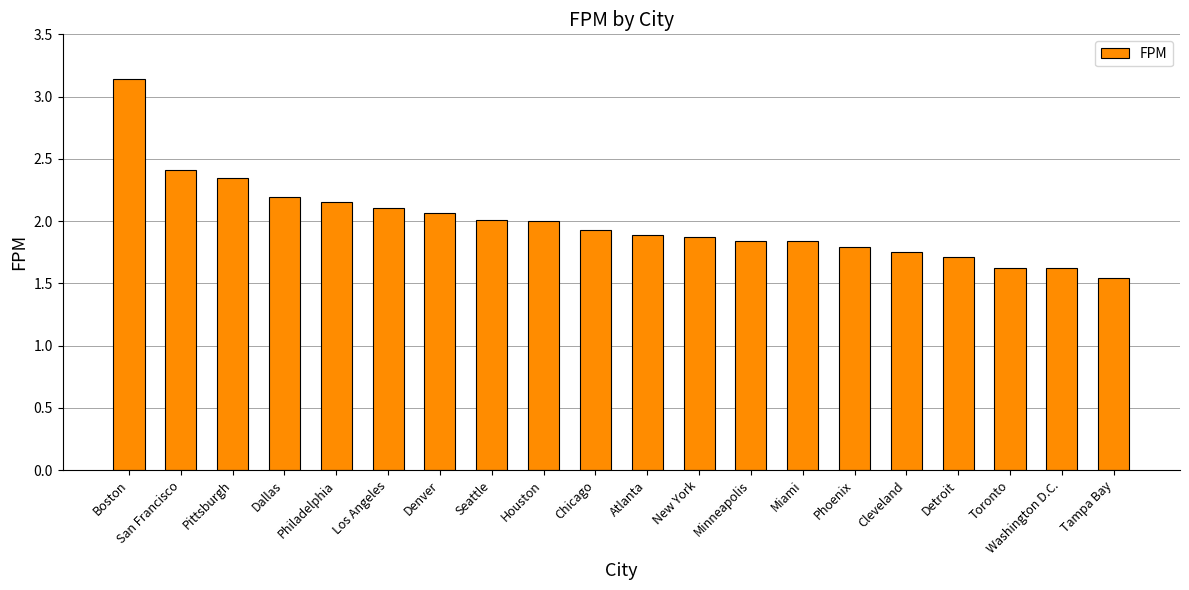

What is the change in value from Philadelphia to Detroit?

-0.4